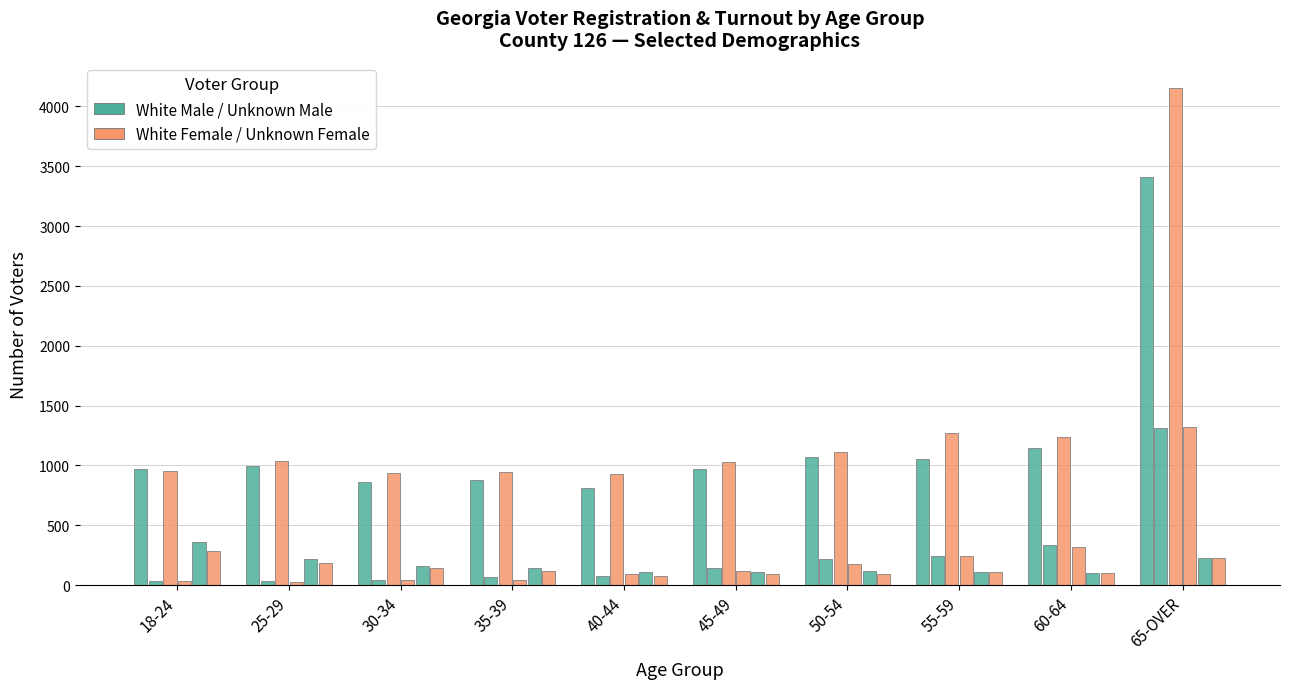

How many bars are there in total?

60